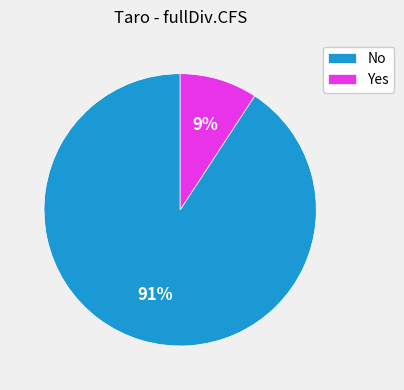

Approximately how many times larger is the value at Yes compared to No?

0.1